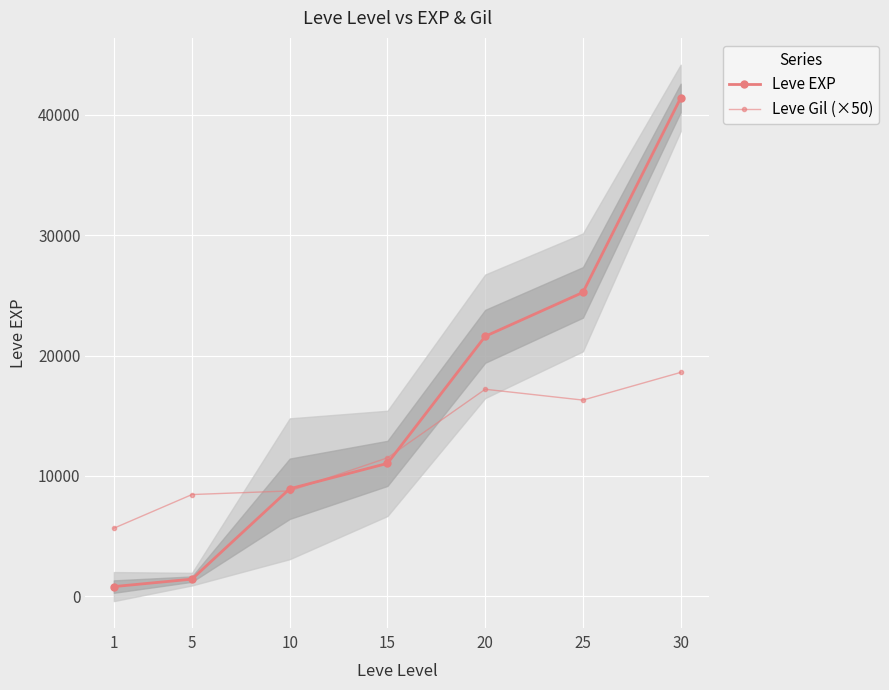

How many times do Leve EXP and Leve Gil (×50) cross each other?

3